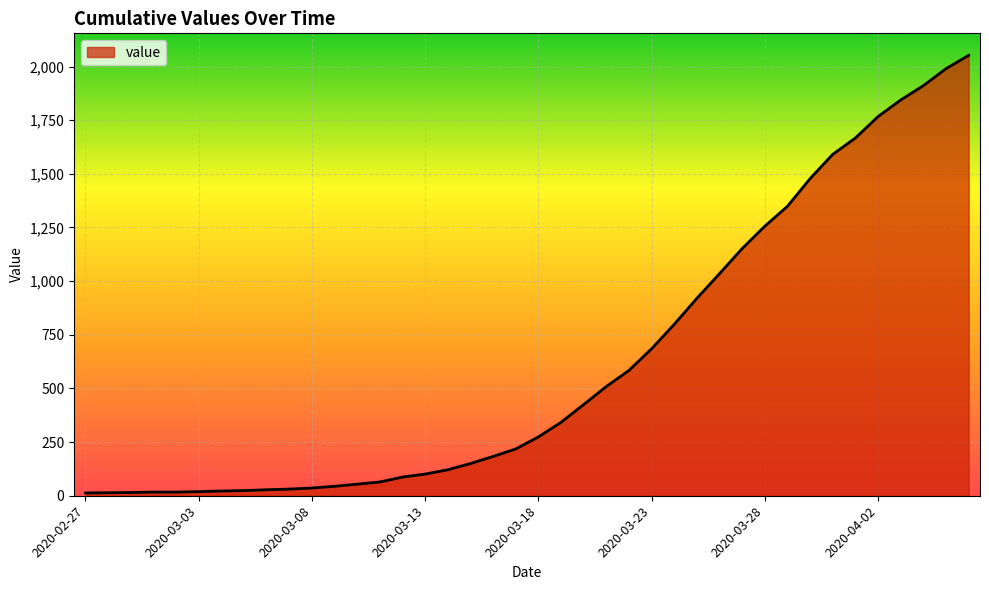

What is the greatest value displayed?

2052